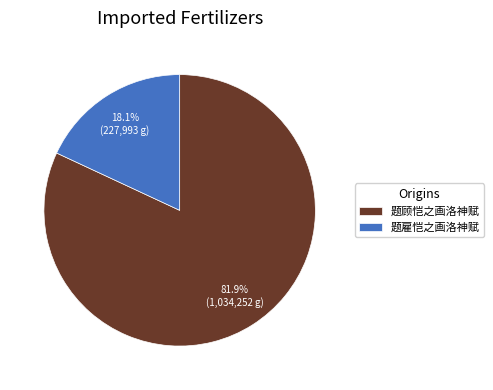

Which has a higher value, 题雇恺之画洛神赋 or 题顾恺之画洛神赋?

题顾恺之画洛神赋